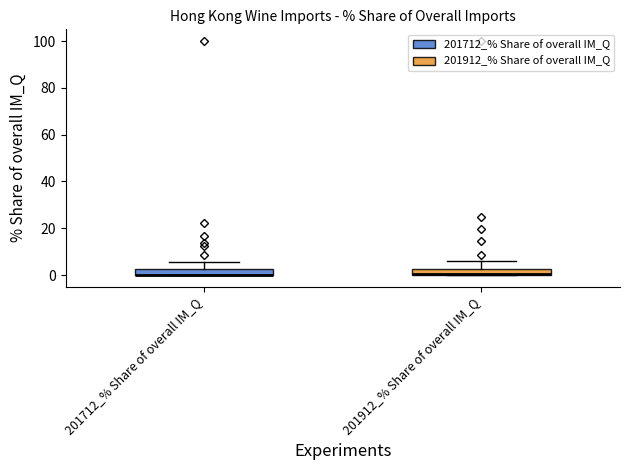

Where is the upper edge of the box for 201712_% Share of overall IM_Q on the y-axis? The values are not printed on the chart, so give them approximately, as read against the axis.

2